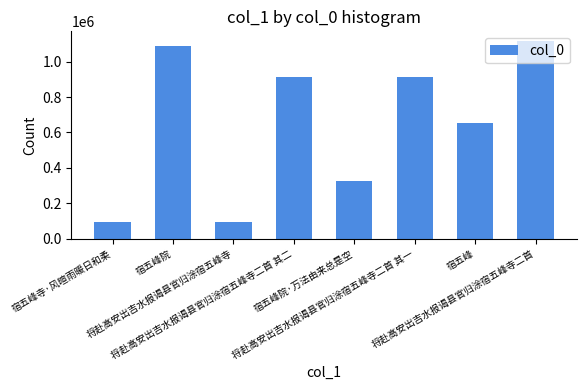

Approximately how many times larger is the value at 宿五峰寺·风暄雨暖日和柔 compared to 将赴高安出吉水报谒县官归涂宿五峰寺二首 其一?

0.1